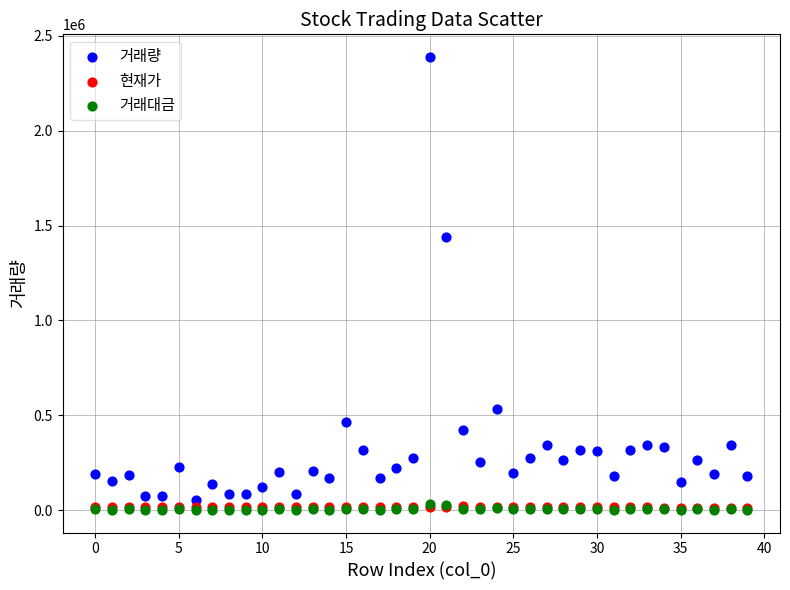

What are all the series names shown in the legend?

거래량, 현재가, 거래대금